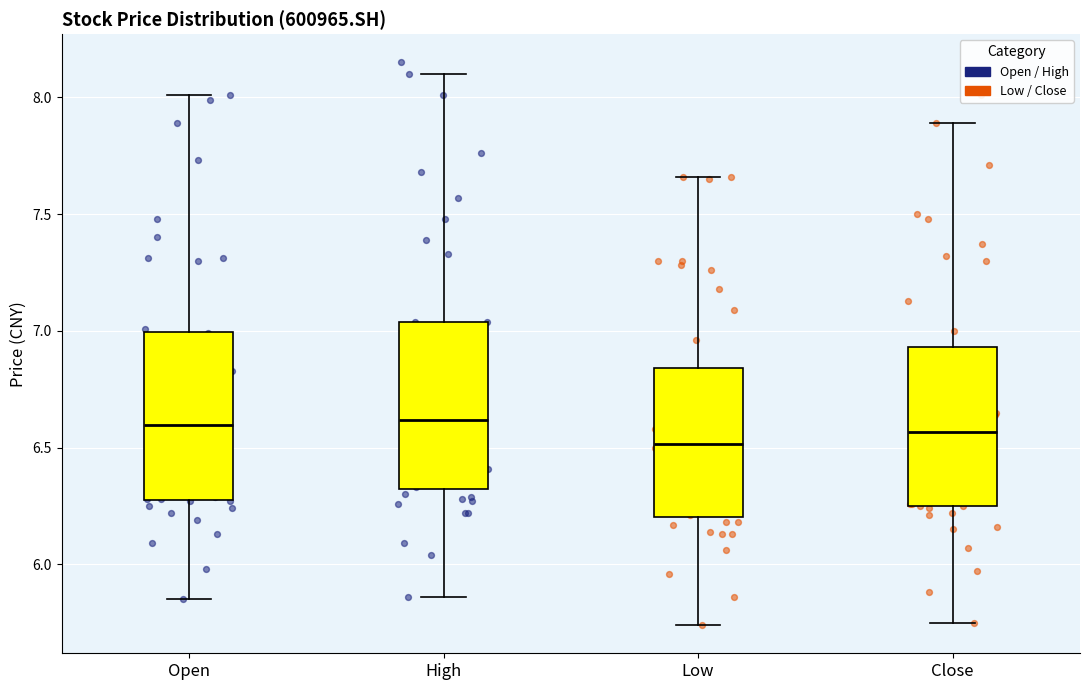

Reading left to right, transcribe this box plot: for each box, give where its median line is, the range the box spans, and where its two whiskers end, as read against the y-axis. The values are not printed on the chart, so give them approximately, as read against the axis.

Open: median 6.60, box 6.30 to 7.00, whiskers 5.85 to 8.00
High: median 6.60, box 6.30 to 7.05, whiskers 5.85 to 8.10
Low: median 6.50, box 6.20 to 6.85, whiskers 5.75 to 7.65
Close: median 6.55, box 6.25 to 6.95, whiskers 5.75 to 7.90